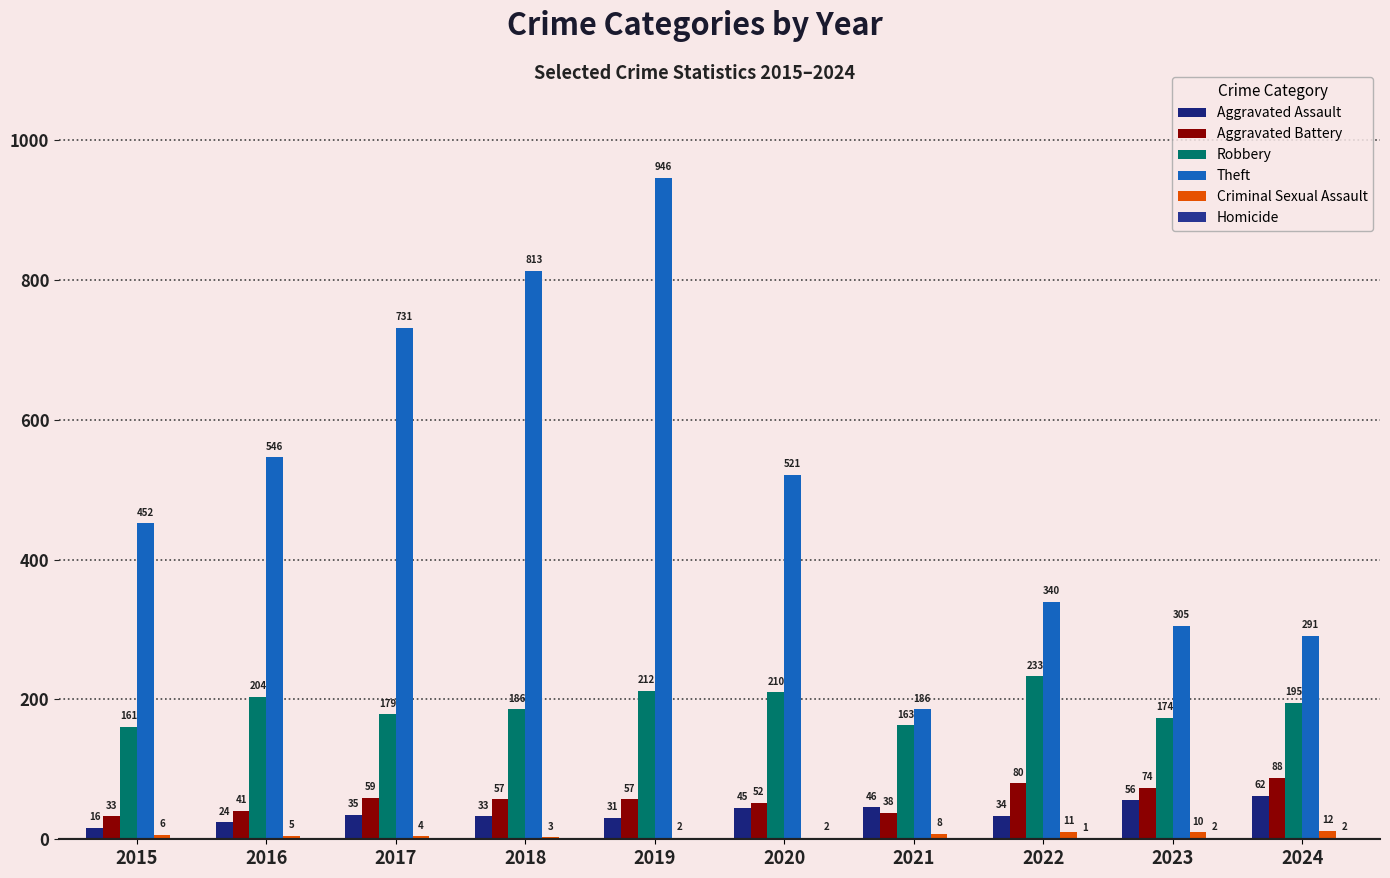

What is the sum of the Theft values at 2019 and 2023?

1251